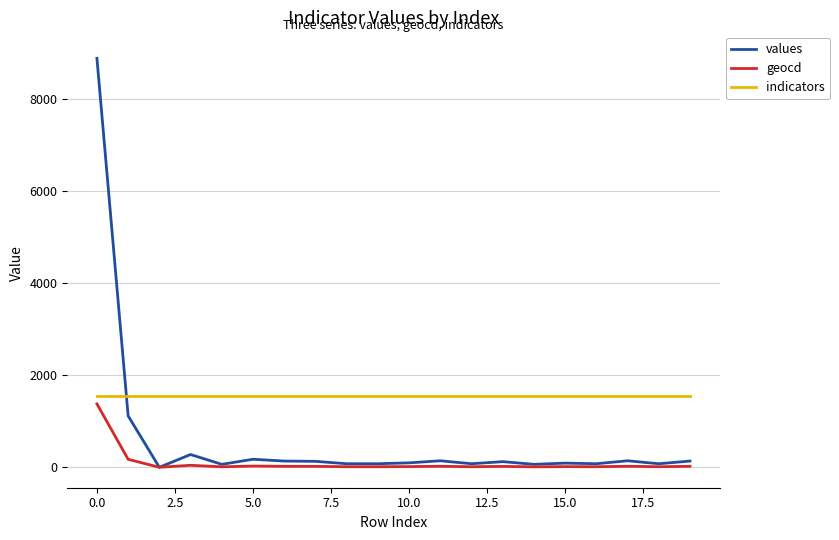

What is the maximum value for geocd?

1377